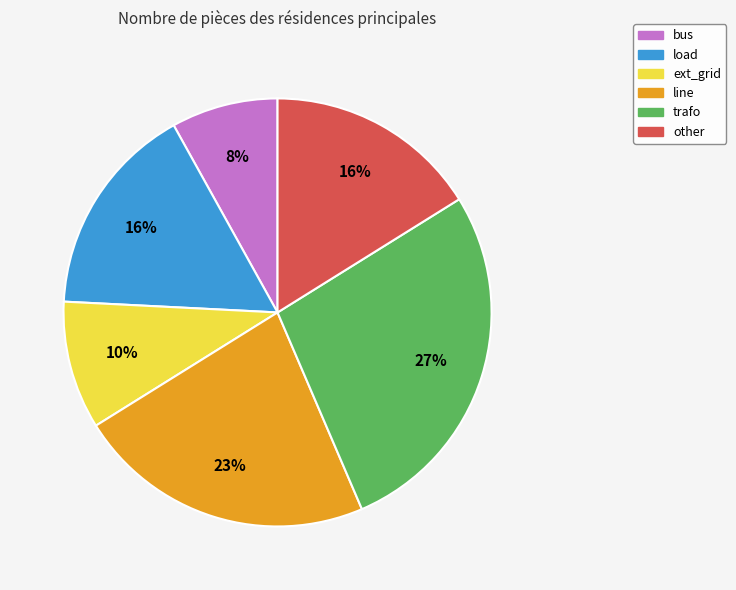

Count the number of slices in the pie.

6